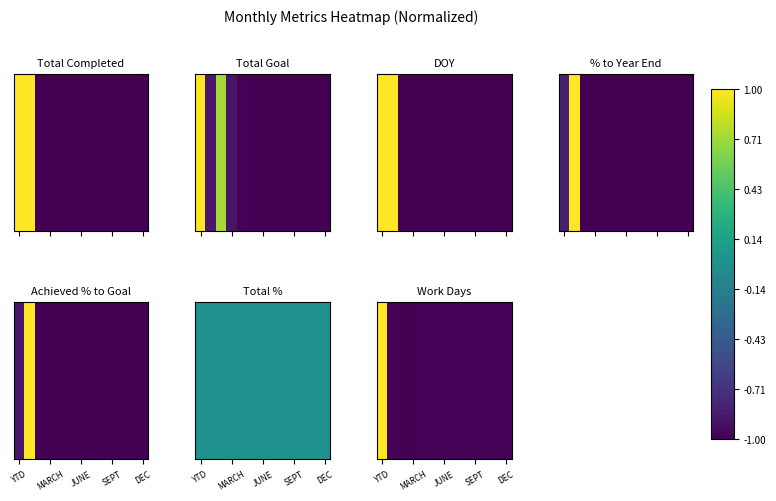

True or false: the data shows 1.0 at YTD.

True